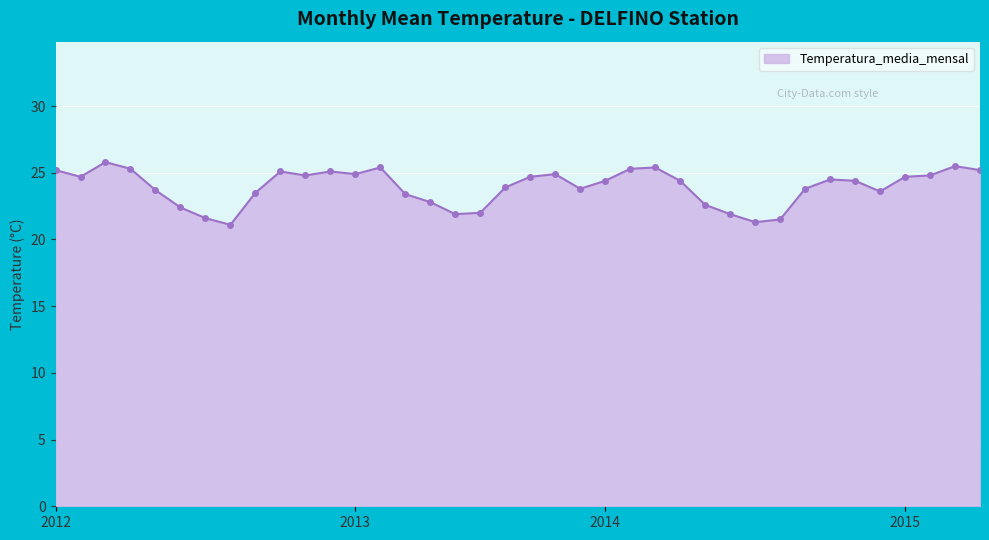

What is the minimum value shown in the chart?

21.1